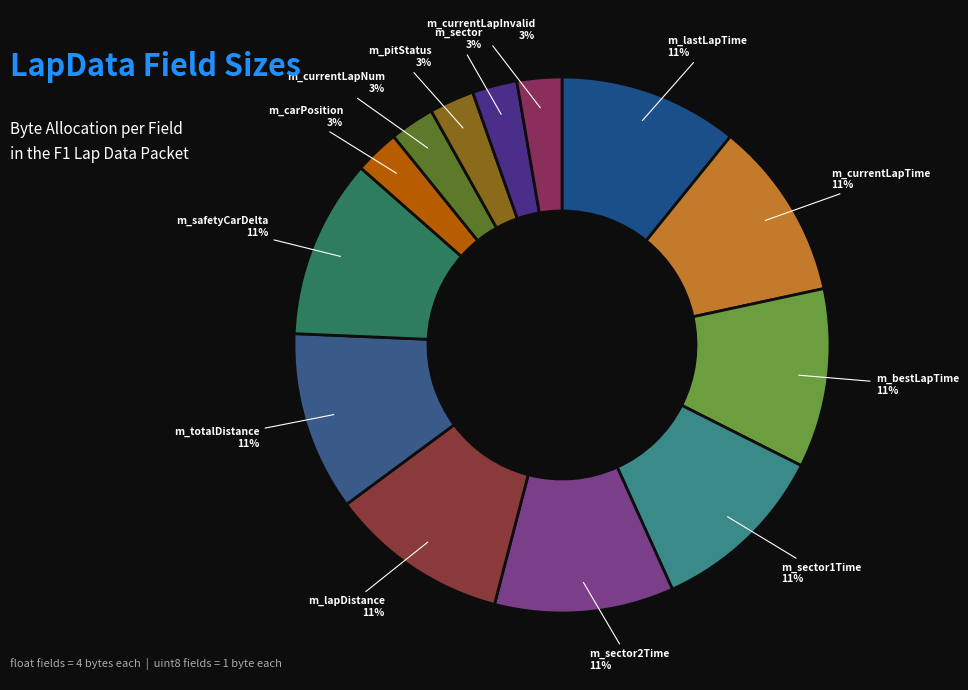

Rank the categories by value from highest to lowest.

float m_lastLapTime;, float m_currentLapTime;, float m_bestLapTime;, float m_sector1Time;, float m_sector2Time;, float m_lapDistance;, float m_totalDistance;, float m_safetyCarDelta;, uint8 m_carPosition;, uint8 m_currentLapNum;, uint8 m_pitStatus;, uint8 m_sector;, uint8 m_currentLapInvalid;